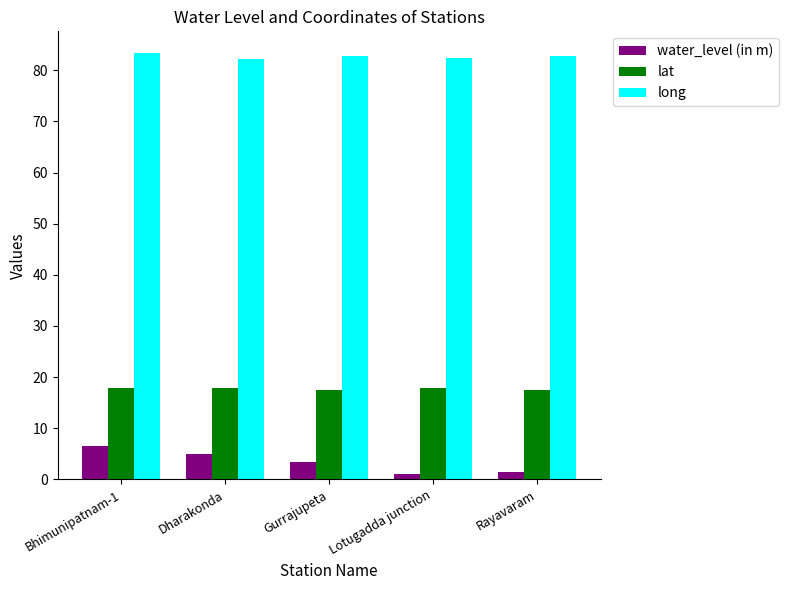

Rank the series by their maximum value, from lowest to highest.

water_level (in m), lat, long